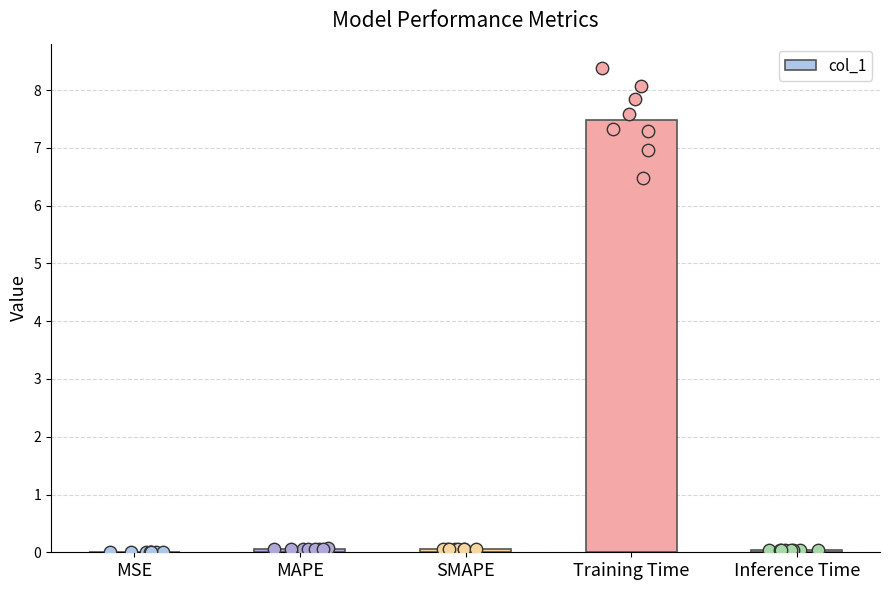

What is the change in value from MSE to MAPE?

+0.1